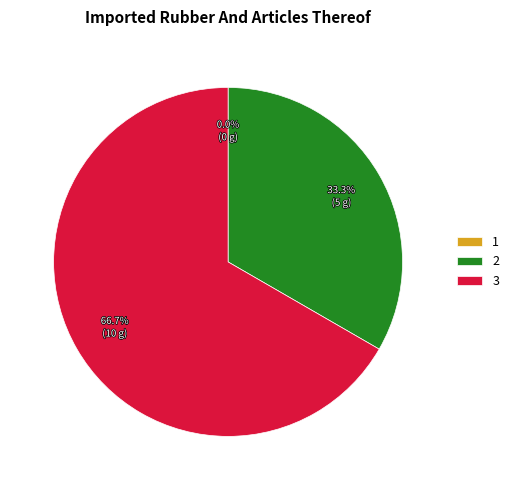

To the nearest percent, what is the combined percentage of 1 and 2?

33%